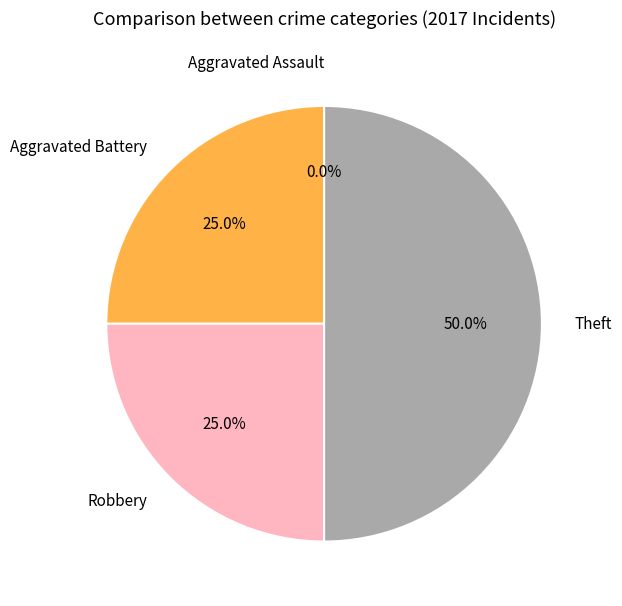

Does Robbery represent more than half of the total?

No